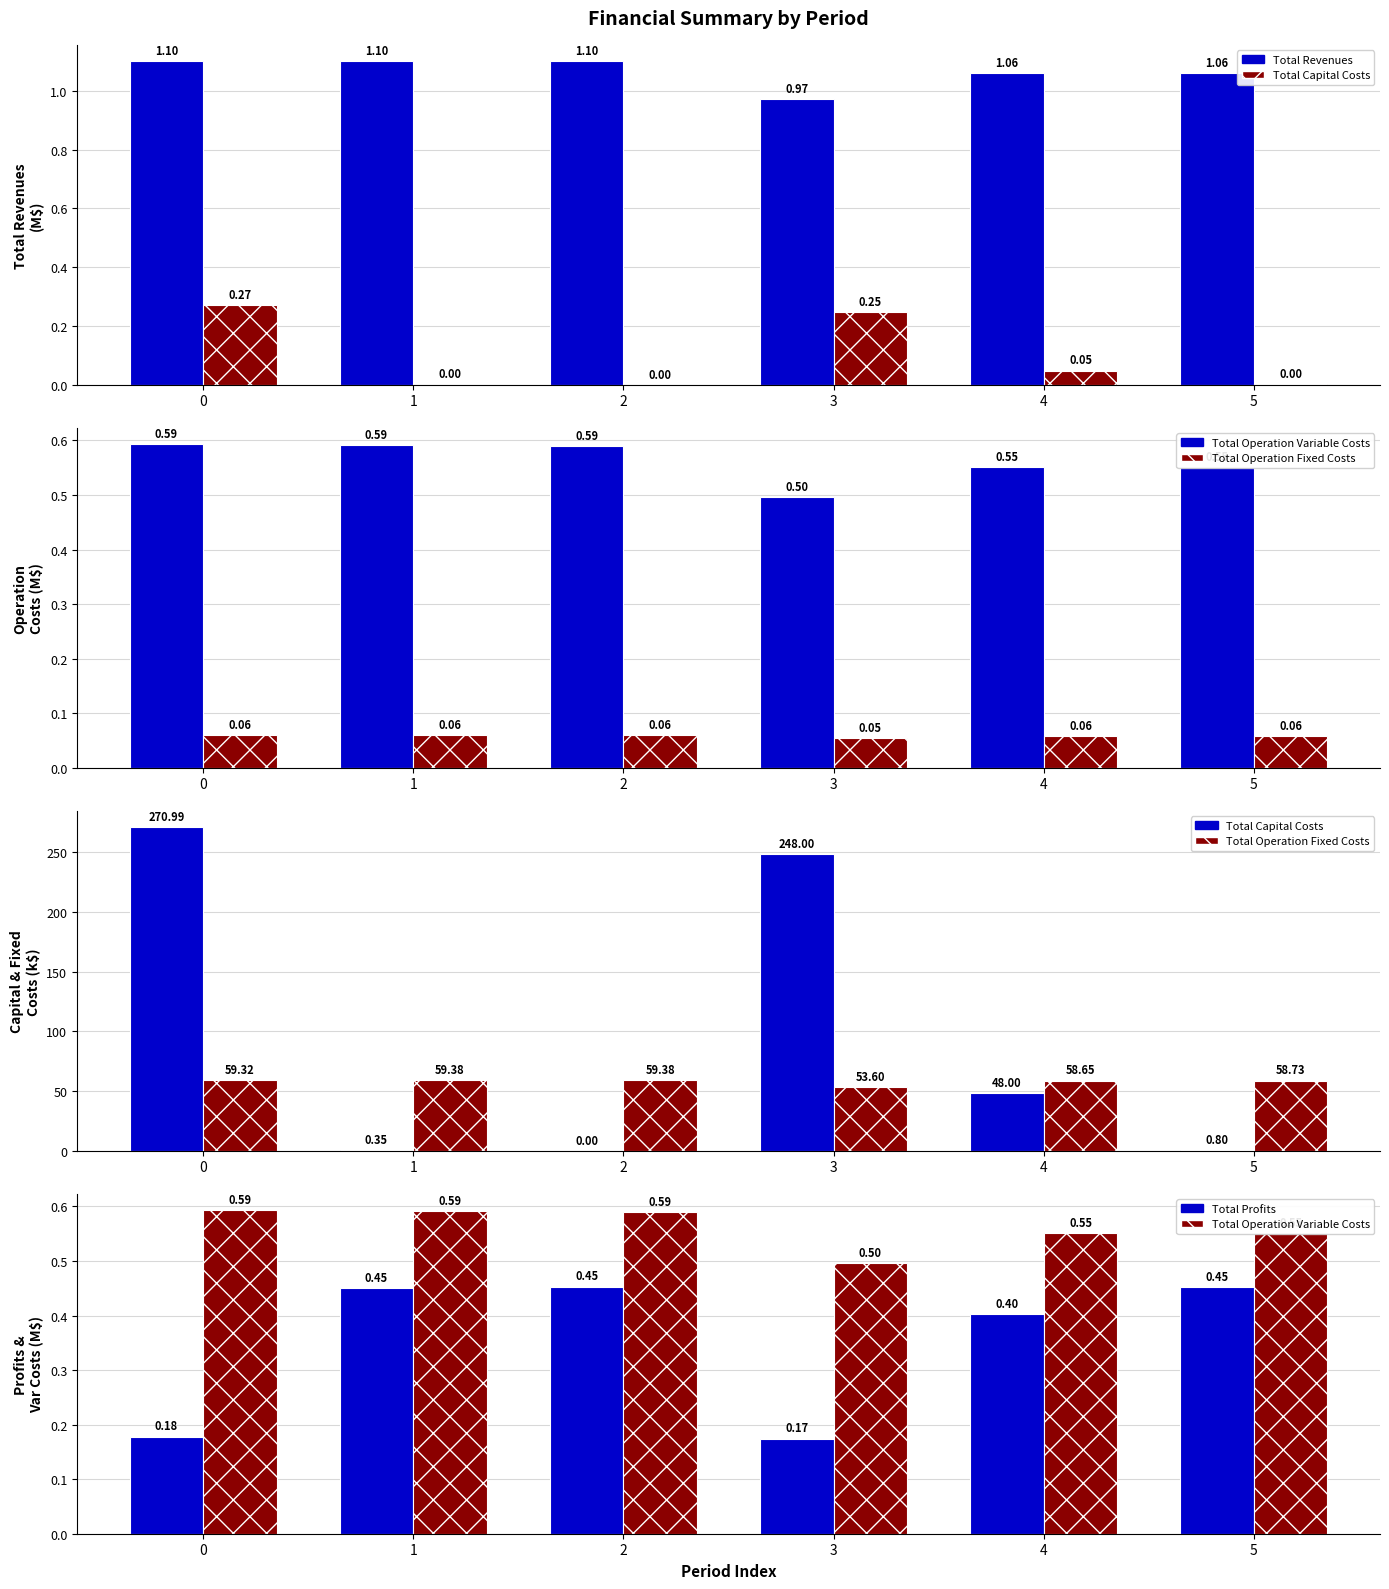

How many series are shown in this chart?

5